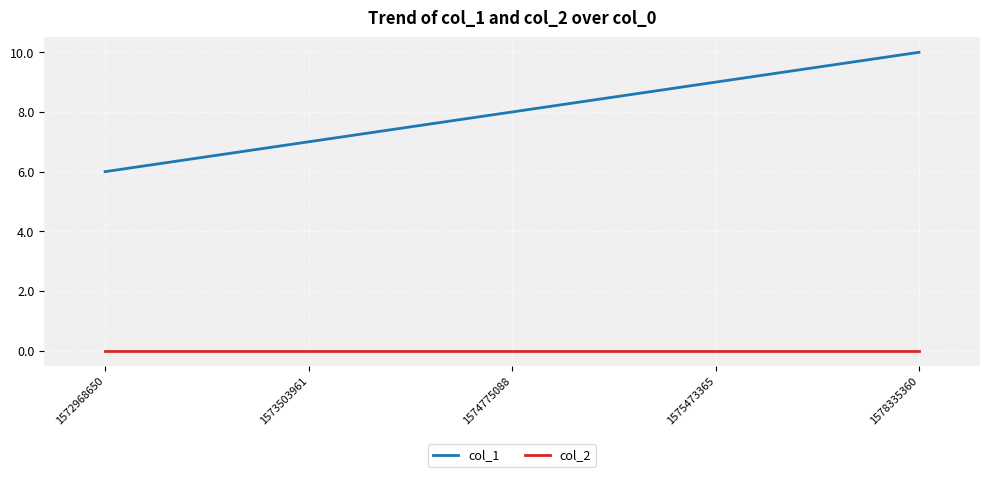

Rank the series by their maximum value, from highest to lowest.

col_1, col_2